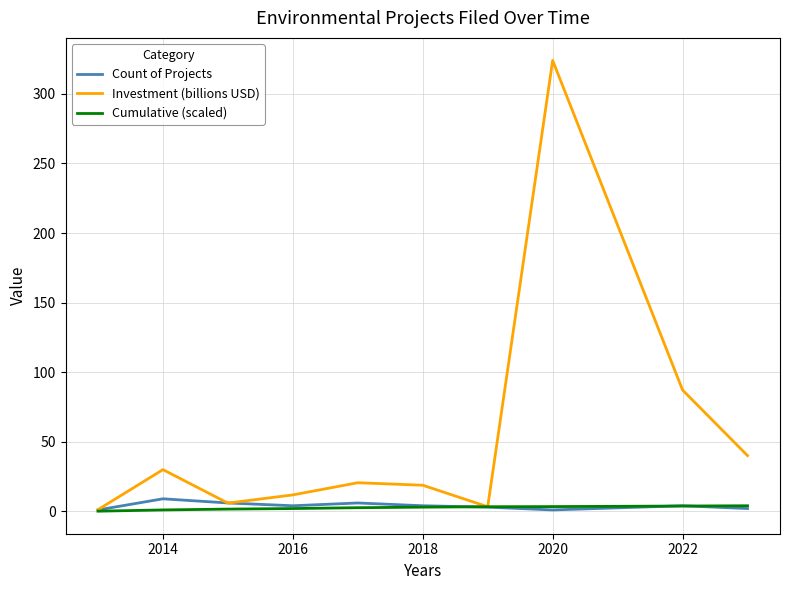

Which series has the largest total across all categories?

Investment (billions USD)